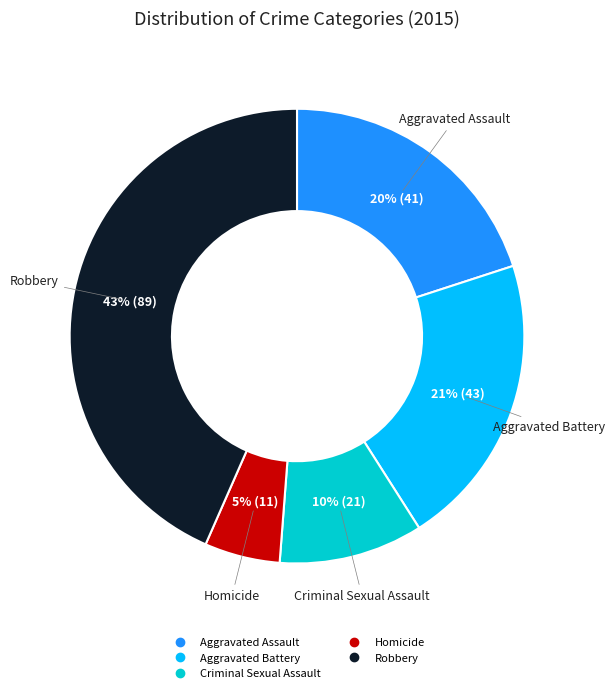

To the nearest percent, what portion does Homicide represent?

5%